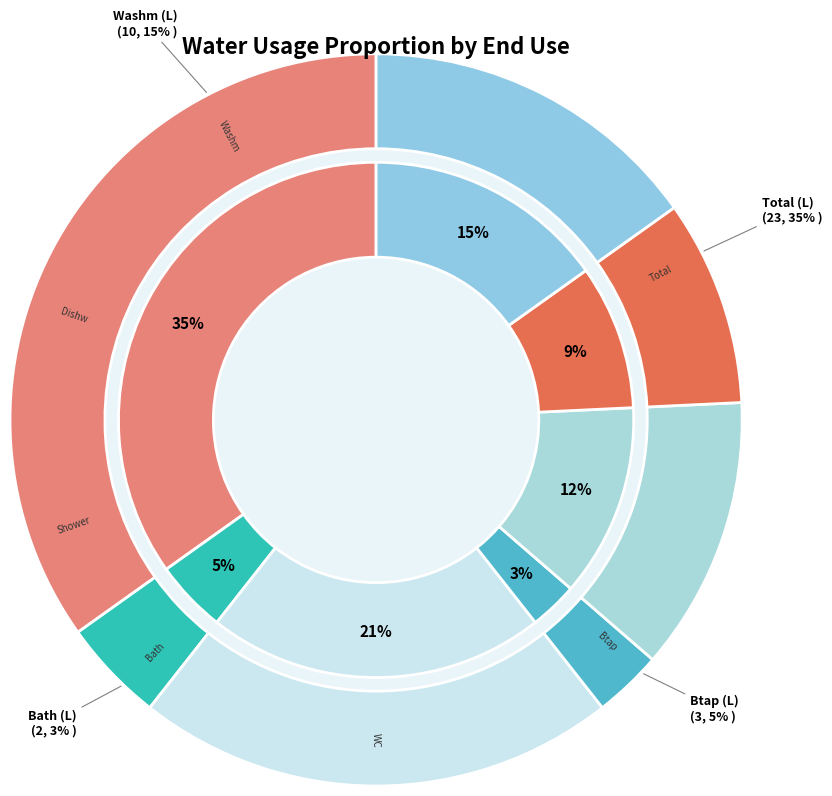

Rank the categories by value from highest to lowest.

Total (L), WC (L), Washm (L), Shower (L), Dishw (L), Btap (L), Bath (L)